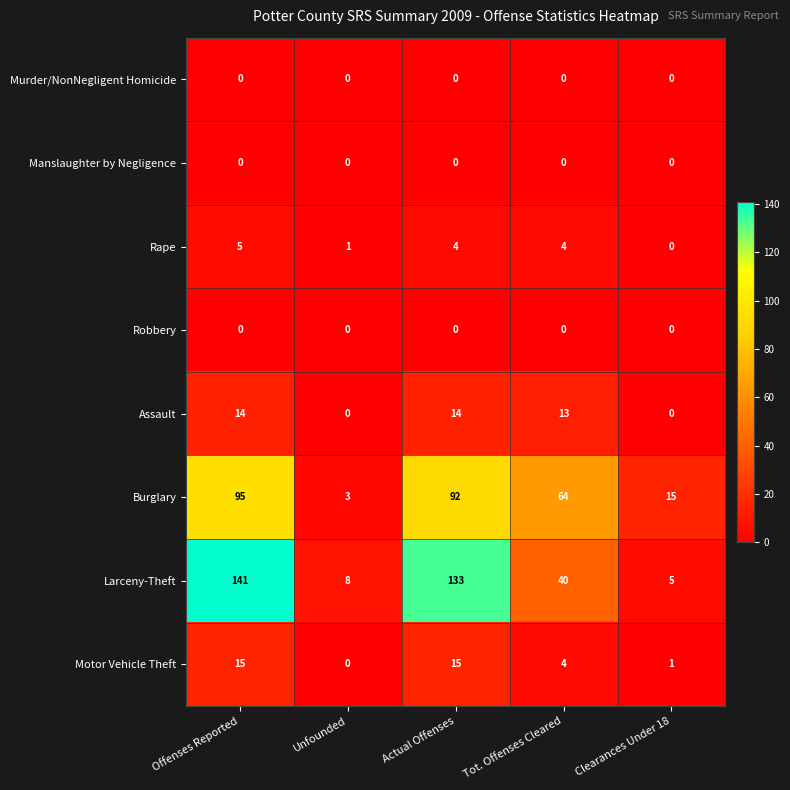

True or false: Assault has a value of 0 at Unfounded.

True